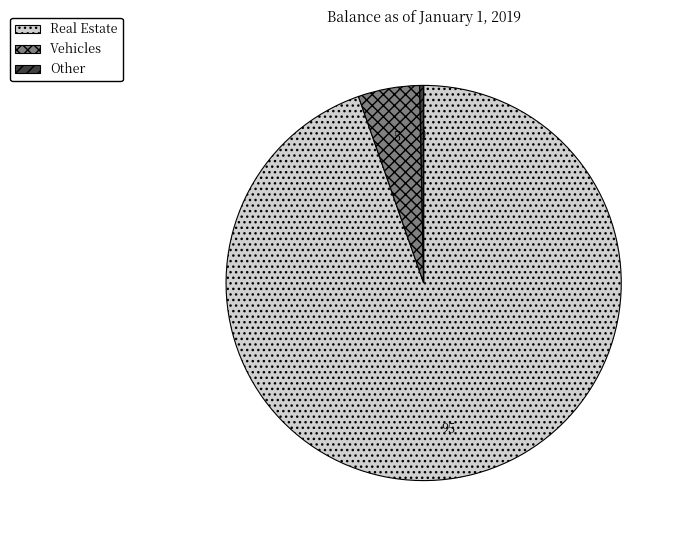

Rank the categories by value from lowest to highest.

Other, Vehicles, Real Estate